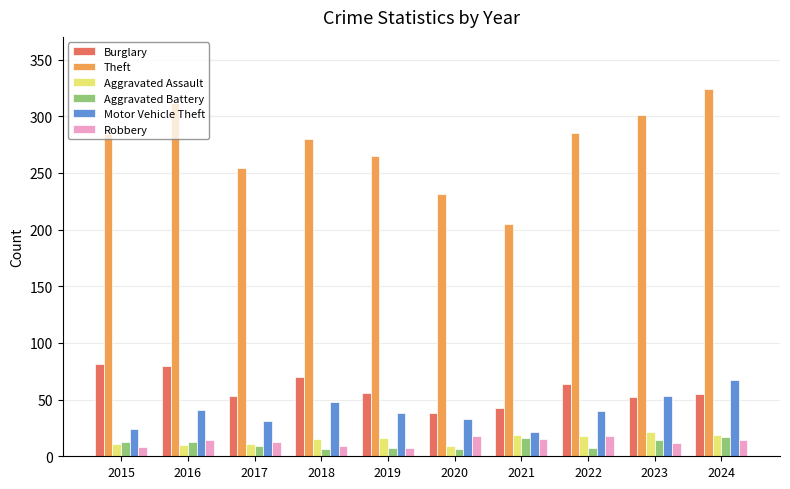

True or false: Motor Vehicle Theft has a value of 38 at 2019.

True